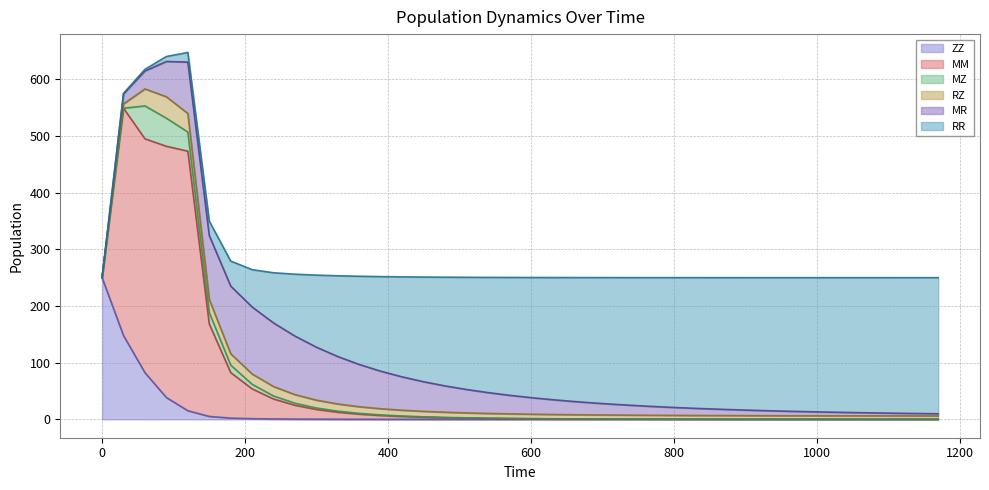

Reading right to left, transcribe all the data shown in this chart.

ZZ: 1170=0.0	1140=0.0	1110=0.0	1080=0.0	1050=0.0	1020=0.0	990=0.0	960=0.0	930=0.0	900=0.0	870=0.0	840=0.0	810=0.0	780=0.0	750=0.1	720=0.1	690=0.1	660=0.1	630=0.1	600=0.1	570=0.1	540=0.1	510=0.1	480=0.1	450=0.1	420=0.1	390=0.2	360=0.2	330=0.3	300=0.4	270=0.5	240=0.8	210=1.2	180=2.2	150=5.2	120=15.3	90=38.5	60=82.3	30=147.7	0=250.0
MM: 1170=0.0	1140=0.0	1110=0.0	1080=0.0	1050=0.0	1020=0.0	990=0.1	960=0.1	930=0.1	900=0.1	870=0.1	840=0.2	810=0.2	780=0.2	750=0.3	720=0.4	690=0.5	660=0.6	630=0.8	600=1.0	570=1.3	540=1.7	510=2.2	480=2.8	450=3.7	420=4.9	390=6.6	360=8.9	330=12.3	300=17.1	270=24.3	240=35.1	210=52.6	180=80.3	150=163.1	120=458.0	90=443.3	60=412.6	30=401.3	0=0.0
MZ: 1170=0.0	1140=0.0	1110=0.0	1080=0.0	1050=0.0	1020=0.0	990=0.0	960=0.1	930=0.1	900=0.1	870=0.1	840=0.1	810=0.1	780=0.1	750=0.1	720=0.1	690=0.2	660=0.2	630=0.2	600=0.3	570=0.3	540=0.4	510=0.5	480=0.6	450=0.7	420=0.9	390=1.1	360=1.4	330=1.9	300=2.6	270=3.6	240=5.3	210=8.1	180=13.2	150=20.1	120=33.7	90=49.5	60=58.1	30=0.0	0=0.0
RZ: 1170=6.0	1140=6.0	1110=6.1	1080=6.1	1050=6.1	1020=6.2	990=6.2	960=6.3	930=6.3	900=6.4	870=6.5	840=6.5	810=6.6	780=6.7	750=6.9	720=7.0	690=7.1	660=7.3	630=7.5	600=7.8	570=8.0	540=8.3	510=8.7	480=9.1	450=9.6	420=10.2	390=10.9	360=11.7	330=12.7	300=13.8	270=15.2	240=16.7	210=18.2	180=20.0	150=23.2	120=32.8	90=37.8	60=30.0	30=7.5	0=0.0
MR: 1170=3.8	1140=4.2	1110=4.7	1080=5.2	1050=5.8	1020=6.4	990=7.1	960=7.9	930=8.8	900=9.8	870=10.9	840=12.1	810=13.5	780=15.0	750=16.8	720=18.7	690=20.9	660=23.3	630=26.1	600=29.2	570=32.8	540=36.8	510=41.3	480=46.4	450=52.2	420=58.8	390=66.2	360=74.5	330=83.6	300=93.4	270=103.3	240=112.2	210=118.2	180=119.4	150=112.7	120=90.6	90=62.3	60=31.7	30=17.7	0=0.0
RR: 1170=240.1	1140=239.7	1110=239.2	1080=238.6	1050=238.0	1020=237.3	990=236.5	960=235.7	930=234.7	900=233.6	870=232.4	840=231.1	810=229.6	780=227.9	750=226.0	720=223.8	690=221.4	660=218.6	630=215.5	600=211.9	570=207.9	540=203.3	510=197.9	480=191.8	450=184.7	420=176.5	390=166.9	360=155.7	330=142.6	300=127.2	270=109.2	240=88.6	210=65.8	180=44.1	150=25.5	120=17.0	90=8.8	60=3.0	30=1.0	0=0.0